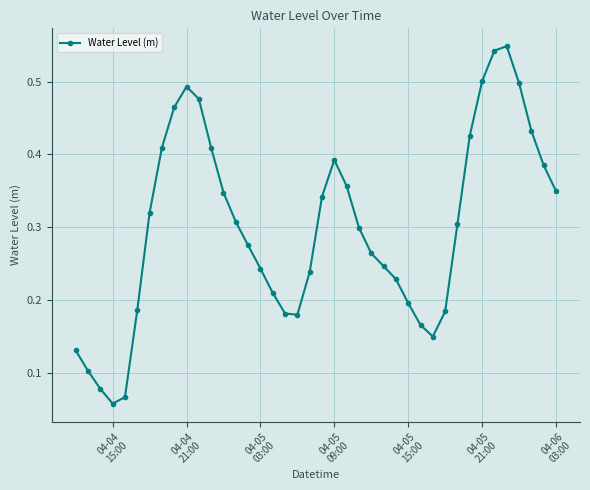

Count the values in the range 0 to 1.

40